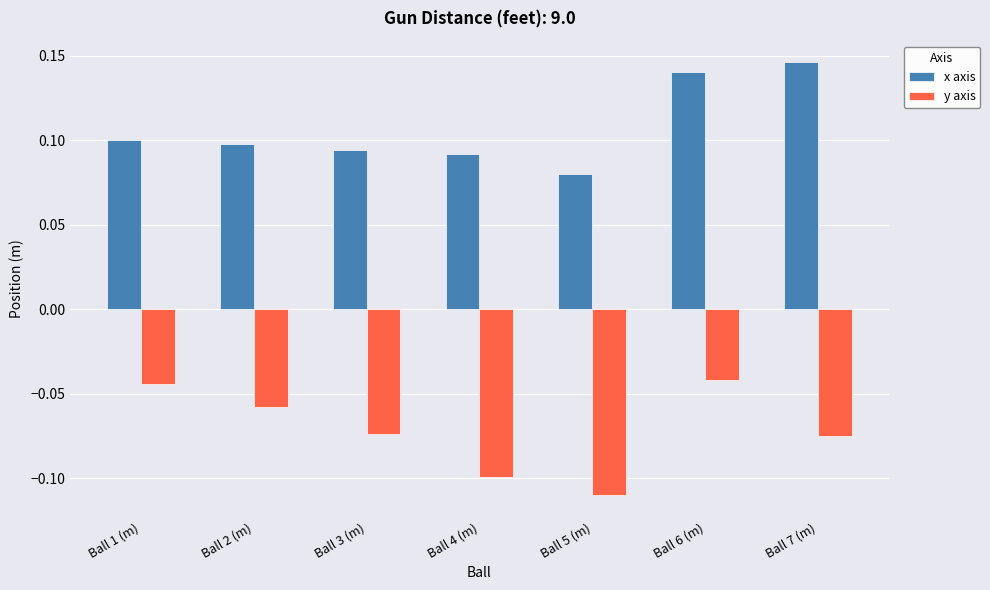

What are all the series names shown in the legend?

x axis, y axis